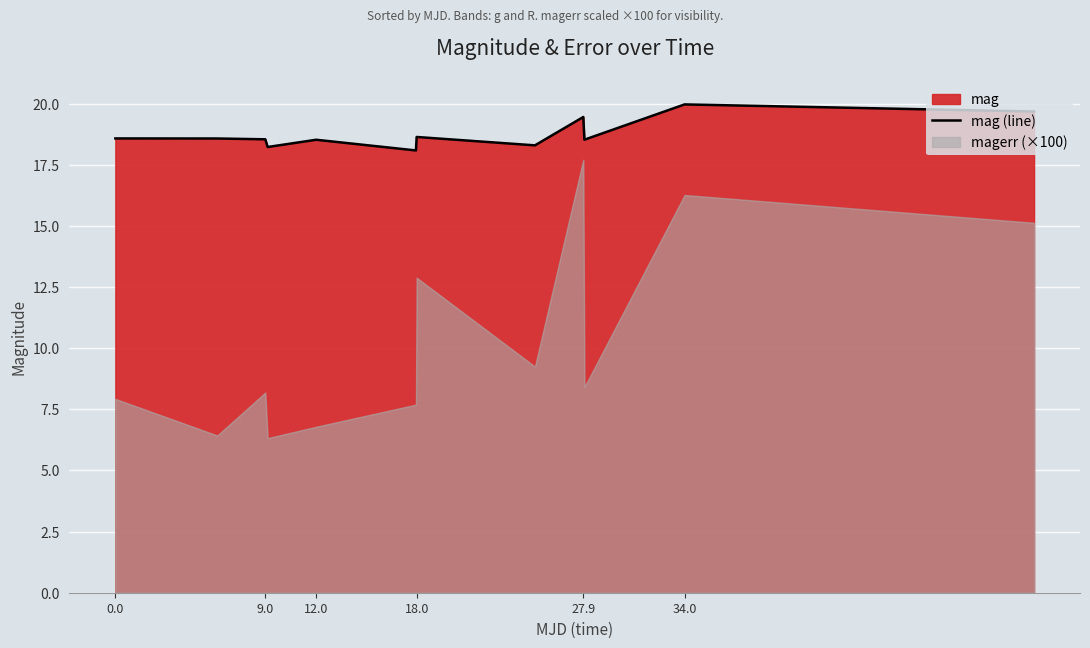

What is the maximum value shown in the chart?

20.0